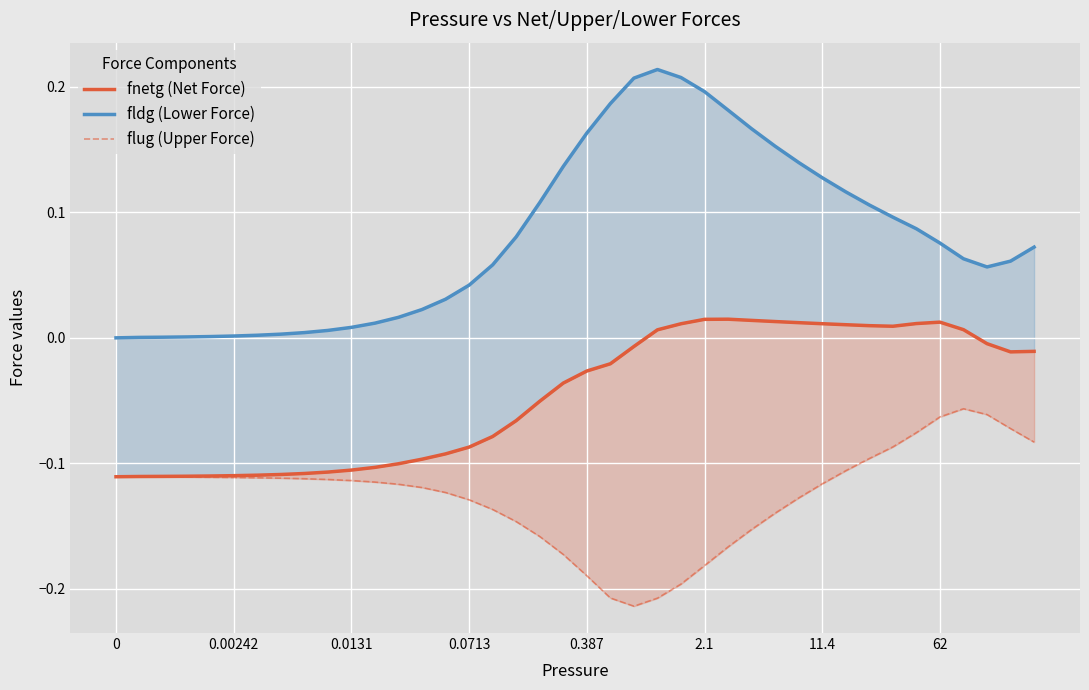

True or false: flug (Upper Force) and fldg (Lower Force) cross at least once.

False